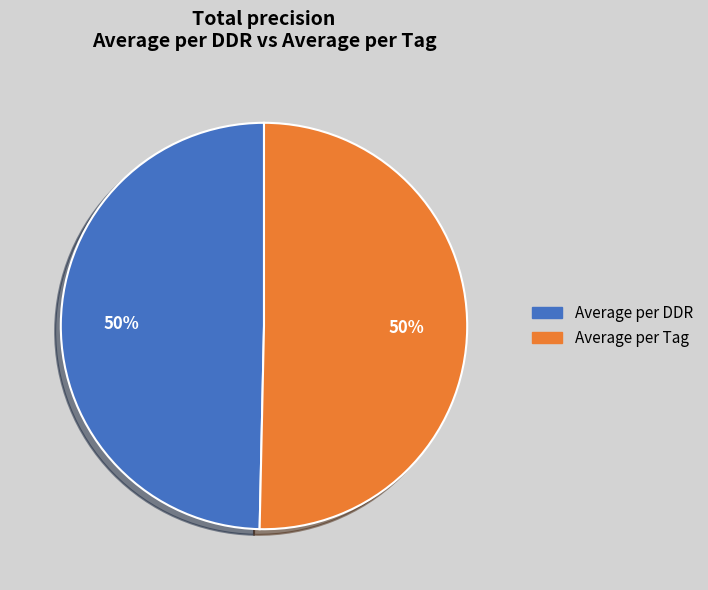

To the nearest percent, what is the combined percentage of Average per DDR and Average per Tag?

100%